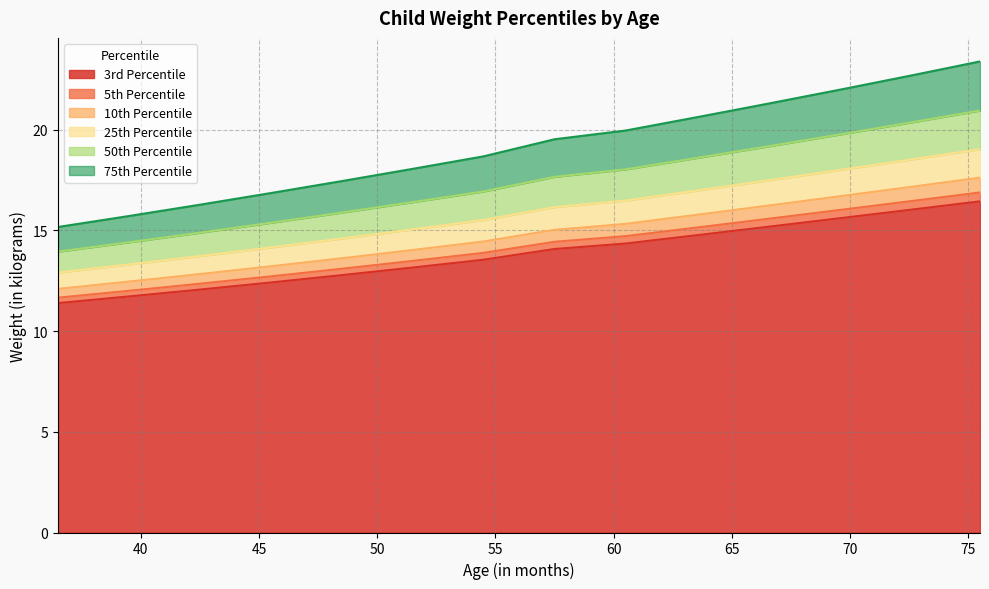

How many data points in 50th Percentile are above 17?

7